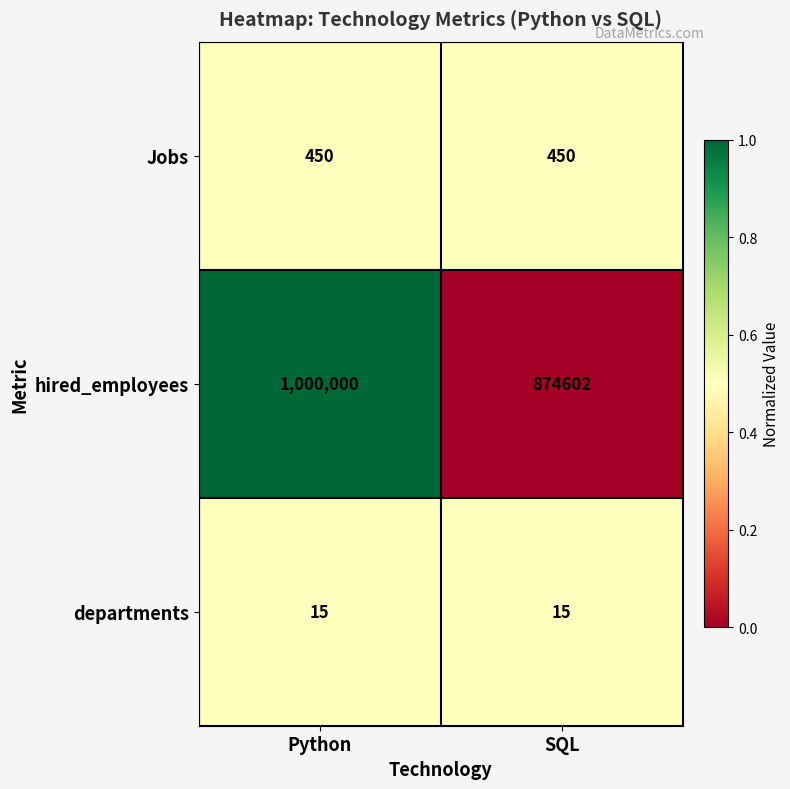

Which series changed the most between Python and SQL?

hired_employees